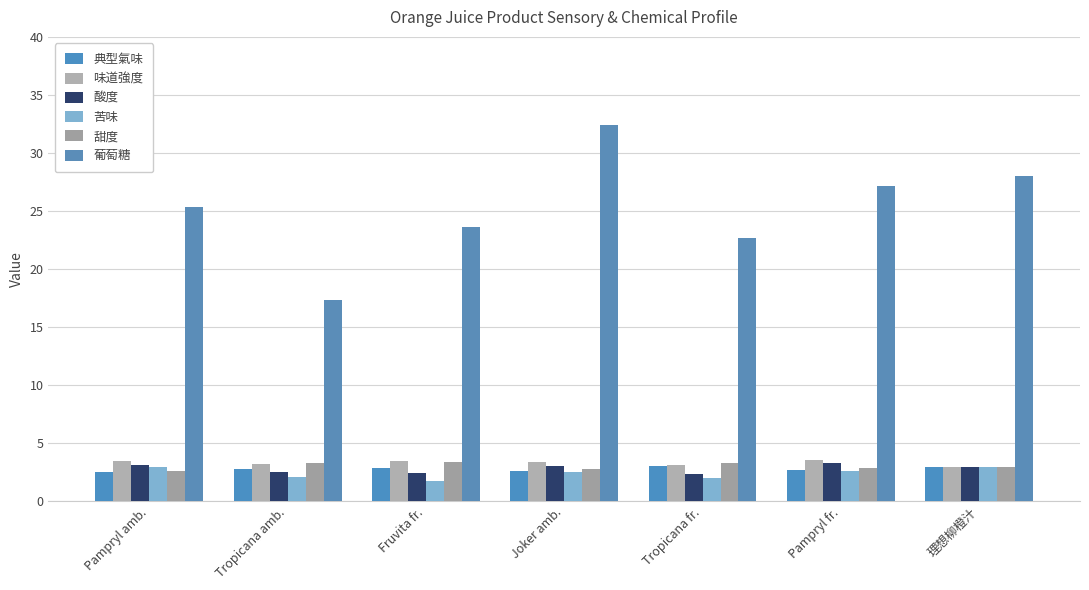

What is the difference between the 葡萄糖 values at Tropicana amb. and Pampryl fr.?

9.8